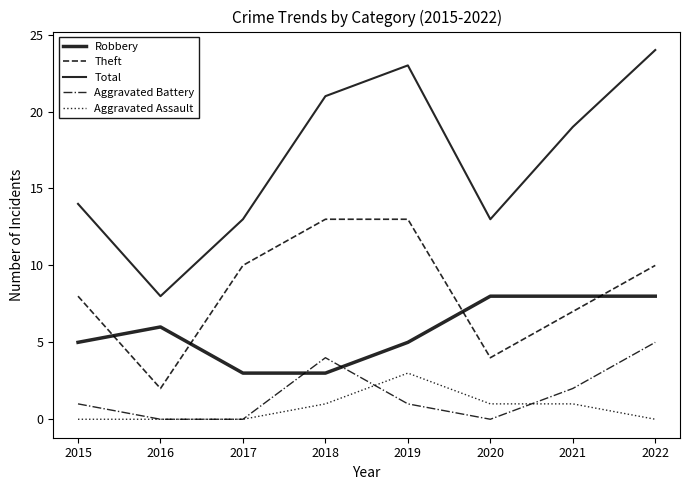

Count the number of categories in the chart.

8